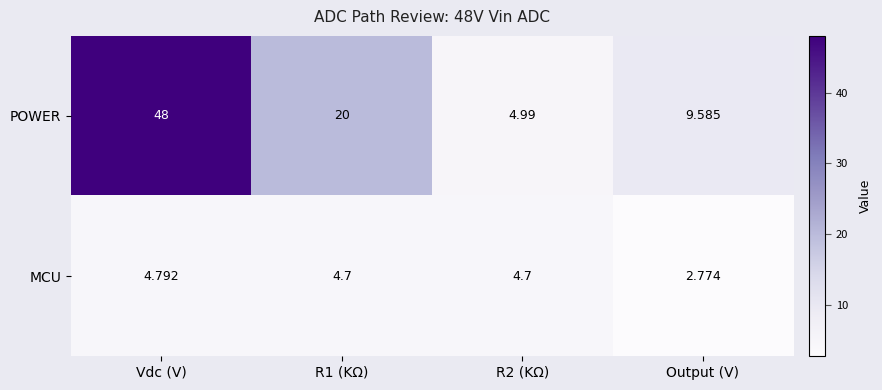

Which category has the highest value in the MCU series?

Vdc (V)